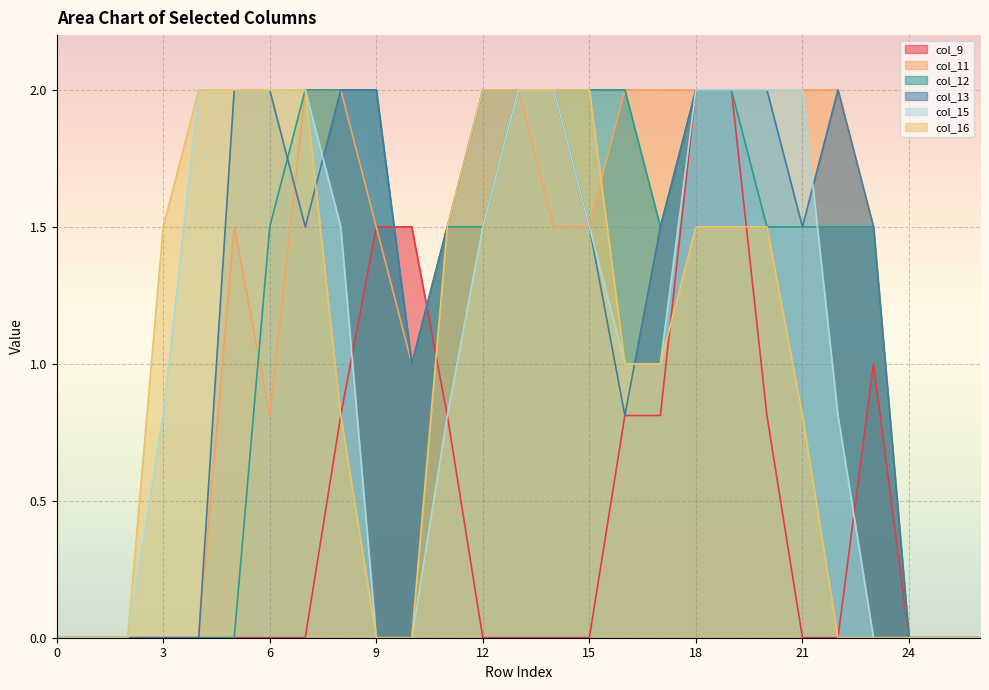

Reading left to right, transcribe all the data shown in this chart.

col_9: 0=0.0	1=0.0	2=0.0	3=0.0	4=0.0	5=0.0	6=0.0	7=0.0	8=0.8	9=1.5	10=1.5	11=0.8	12=0.0	13=0.0	14=0.0	15=0.0	16=0.8	17=0.8	18=2.0	19=2.0	20=0.8	21=0.0	22=0.0	23=1.0	24=0.0	25=0.0	26=0.0
col_11: 0=0.0	1=0.0	2=0.0	3=0.0	4=0.0	5=1.5	6=0.8	7=2.0	8=2.0	9=1.5	10=1.0	11=1.5	12=1.5	13=2.0	14=1.5	15=1.5	16=2.0	17=2.0	18=2.0	19=2.0	20=2.0	21=2.0	22=2.0	23=1.5	24=0.0	25=0.0	26=0.0
col_12: 0=0.0	1=0.0	2=0.0	3=0.0	4=0.0	5=0.0	6=1.5	7=2.0	8=2.0	9=2.0	10=1.0	11=1.5	12=1.5	13=2.0	14=2.0	15=2.0	16=2.0	17=1.5	18=2.0	19=2.0	20=1.5	21=1.5	22=1.5	23=1.5	24=0.0	25=0.0	26=0.0
col_13: 0=0.0	1=0.0	2=0.0	3=0.0	4=0.0	5=2.0	6=2.0	7=1.5	8=2.0	9=2.0	10=1.0	11=1.5	12=2.0	13=2.0	14=2.0	15=1.5	16=0.8	17=1.5	18=2.0	19=2.0	20=2.0	21=1.5	22=2.0	23=1.5	24=0.0	25=0.0	26=0.0
col_15: 0=0.0	1=0.0	2=0.0	3=0.8	4=2.0	5=2.0	6=2.0	7=2.0	8=1.5	9=0.0	10=0.0	11=0.8	12=1.5	13=2.0	14=2.0	15=1.5	16=1.0	17=1.0	18=2.0	19=2.0	20=2.0	21=2.0	22=0.8	23=0.0	24=0.0	25=0.0	26=0.0
col_16: 0=0.0	1=0.0	2=0.0	3=1.5	4=2.0	5=2.0	6=2.0	7=2.0	8=0.8	9=0.0	10=0.0	11=1.5	12=2.0	13=2.0	14=2.0	15=2.0	16=1.0	17=1.0	18=1.5	19=1.5	20=1.5	21=0.8	22=0.0	23=0.0	24=0.0	25=0.0	26=0.0